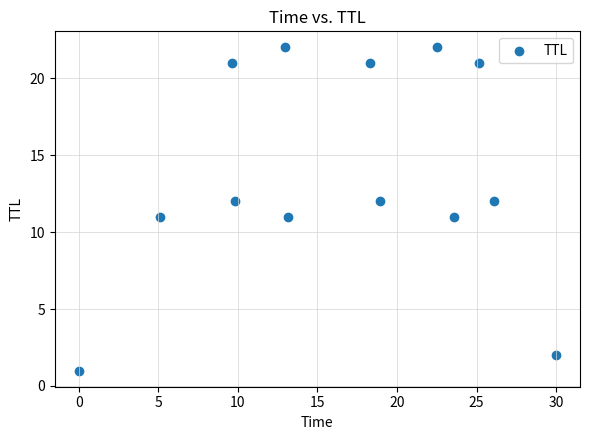

What is the range of Y values (max minus min)?

21